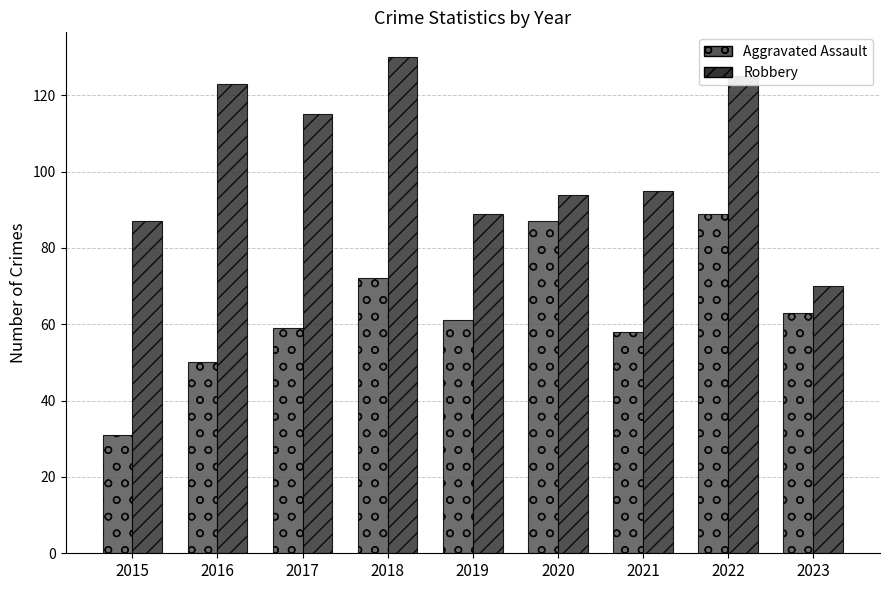

Is it true that Robbery equals 65 at 2022?

False